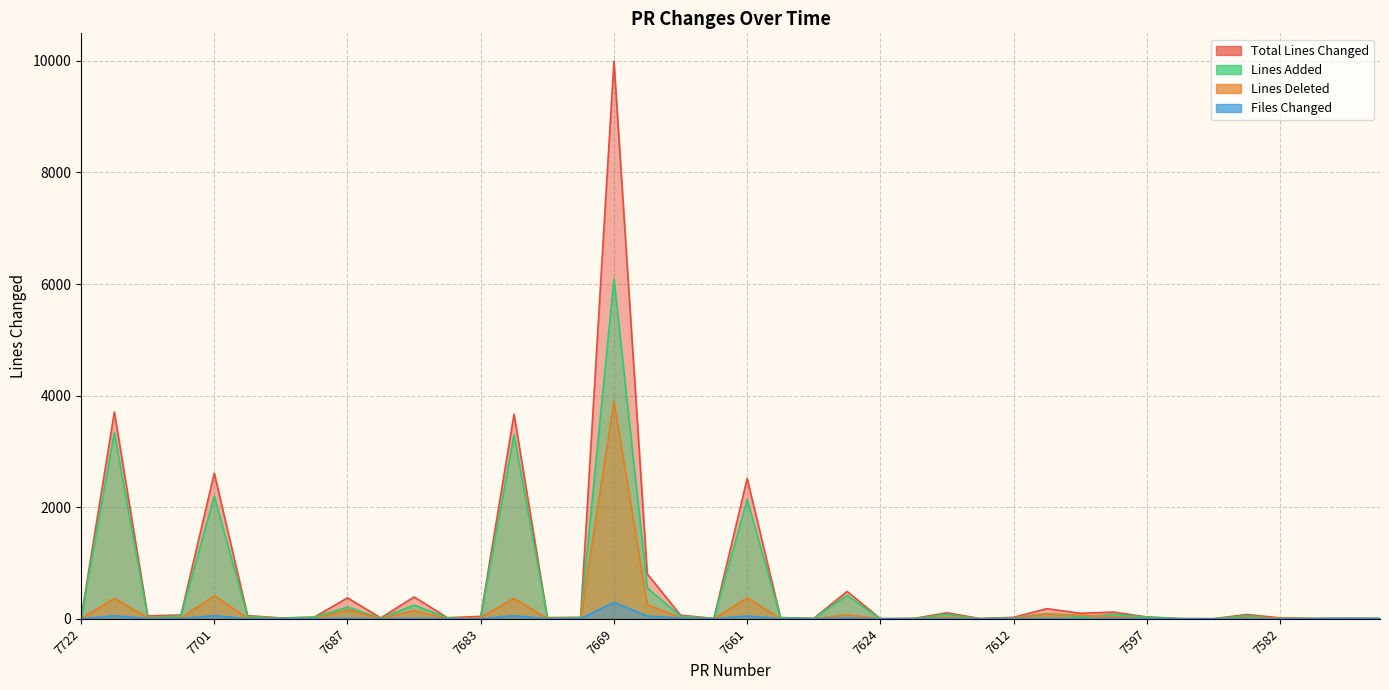

What is the lowest value of the files_changed series?

1